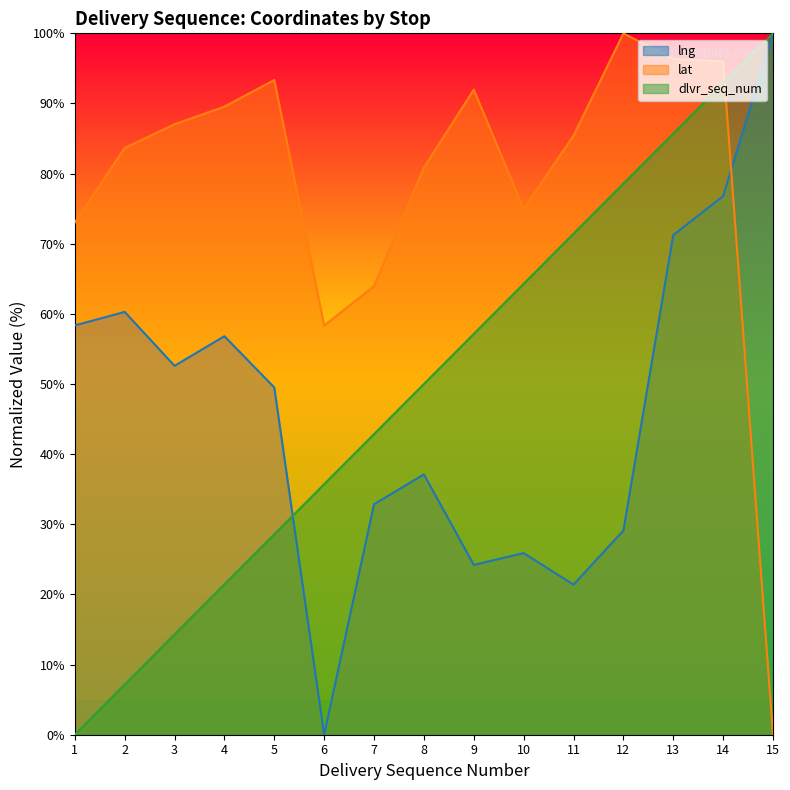

True or false: dlvr_seq_num and lat intersect in this chart.

True